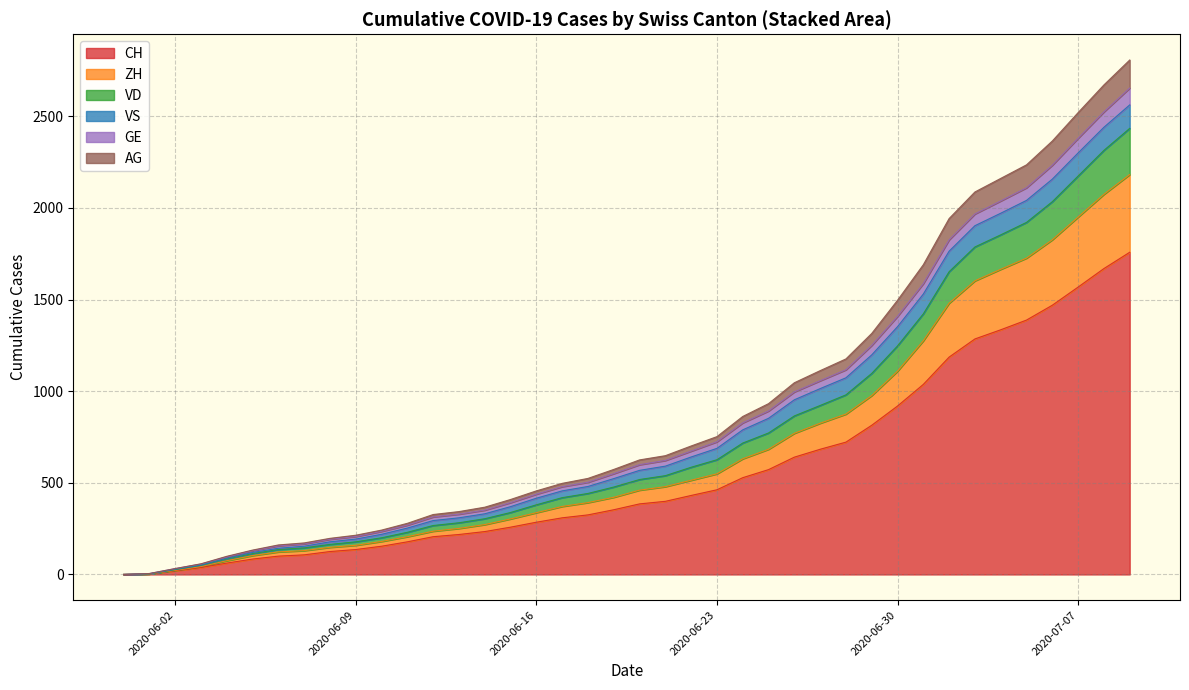

What is the value of the VD point at the 6th from the left?

120